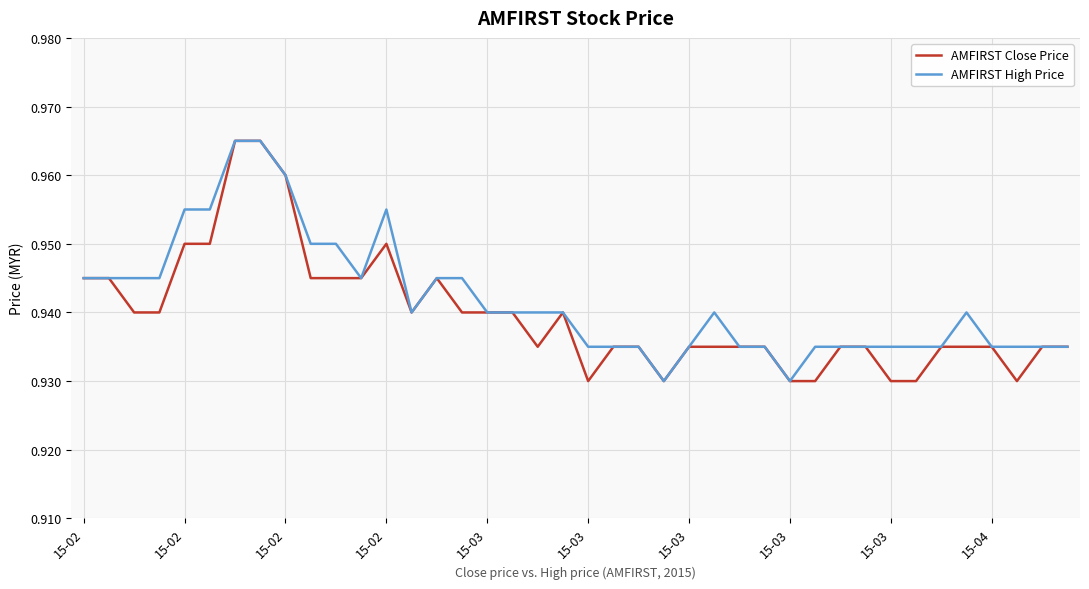

What is the average value of the AMFIRST Close Price series?

0.9